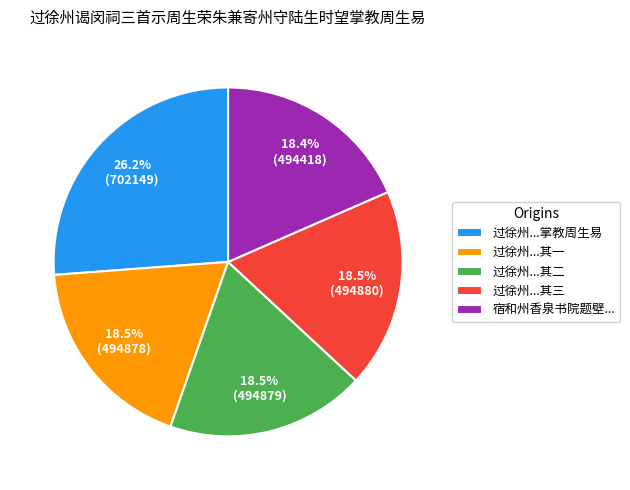

Count the number of slices in the pie.

5